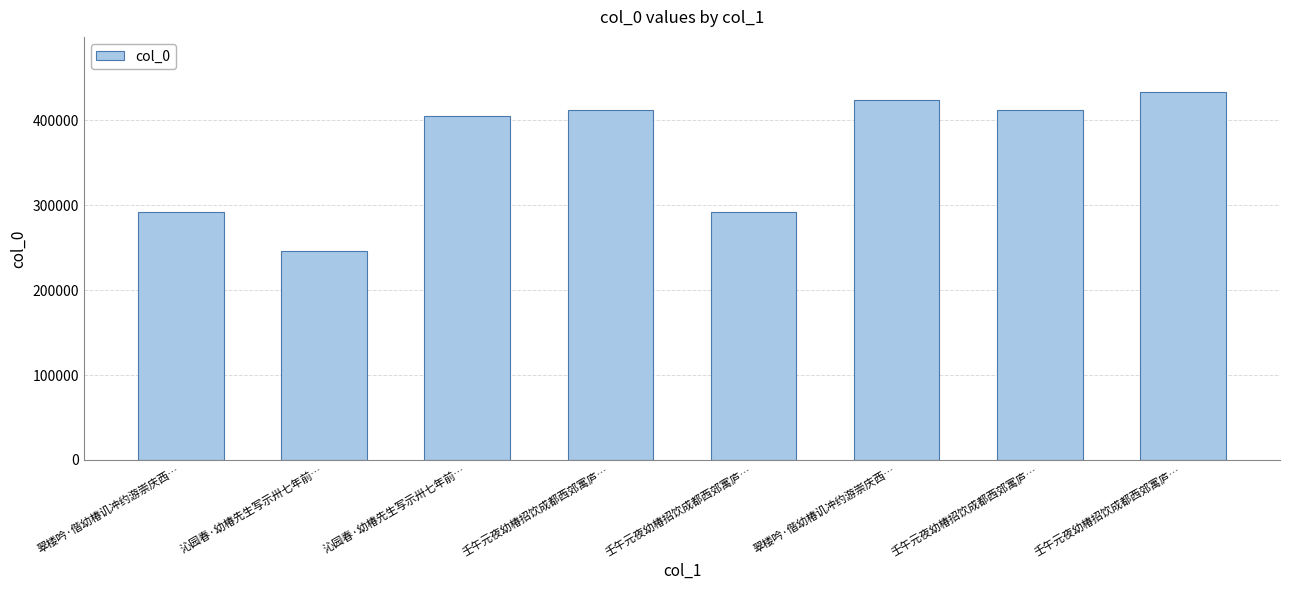

Where does the data first go above 412053?

壬午元夜幼椿招饮成都西郊寓庐…